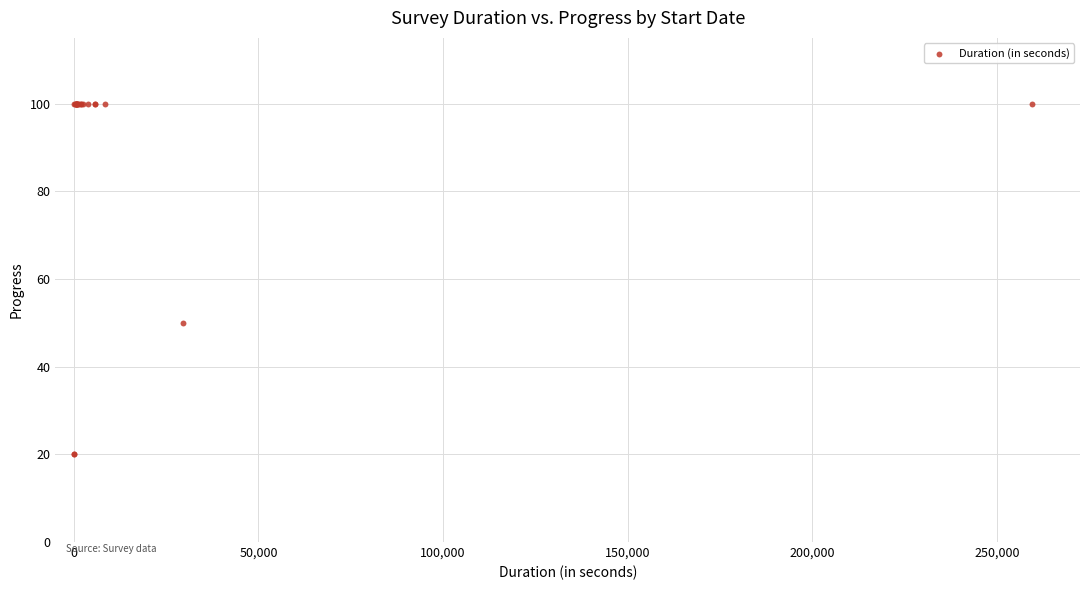

What Y value in the scatter plot is closest to 60?

50